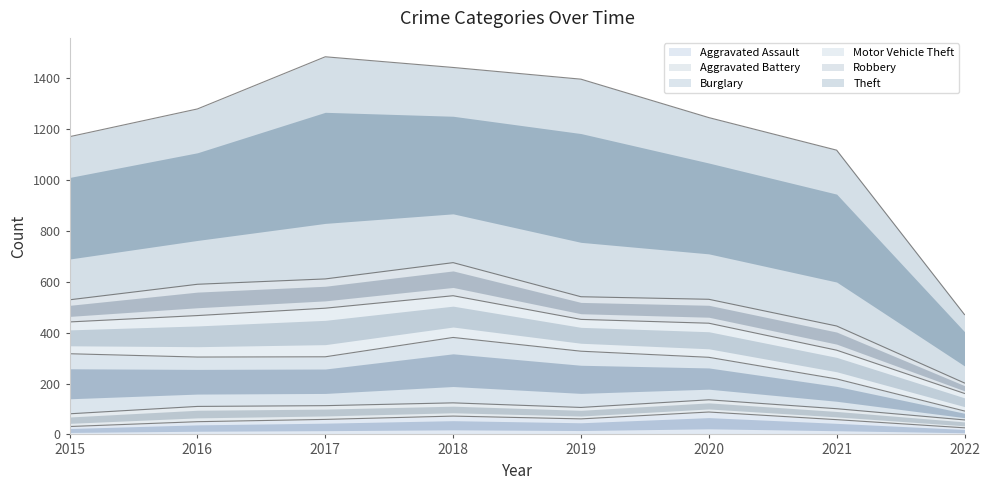

At which label is Aggravated Battery closest to 45?

2019